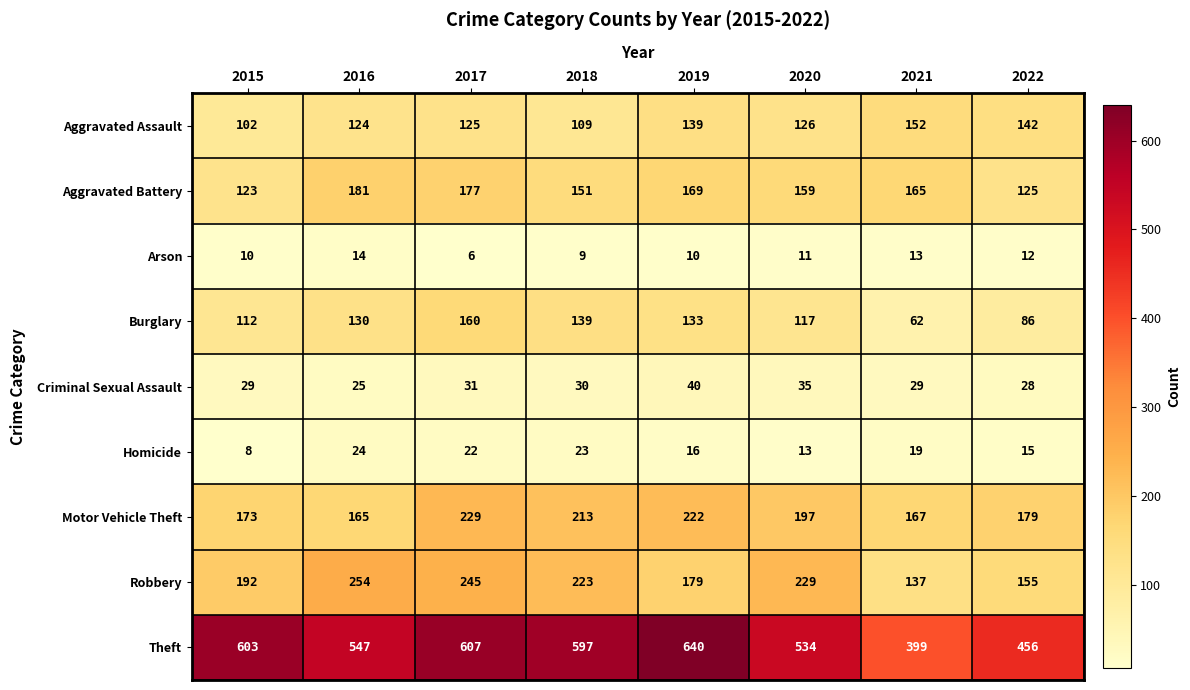

List the series in order of their peak value, lowest first.

Arson, Homicide, Criminal Sexual Assault, Aggravated Assault, Burglary, Aggravated Battery, Motor Vehicle Theft, Robbery, Theft